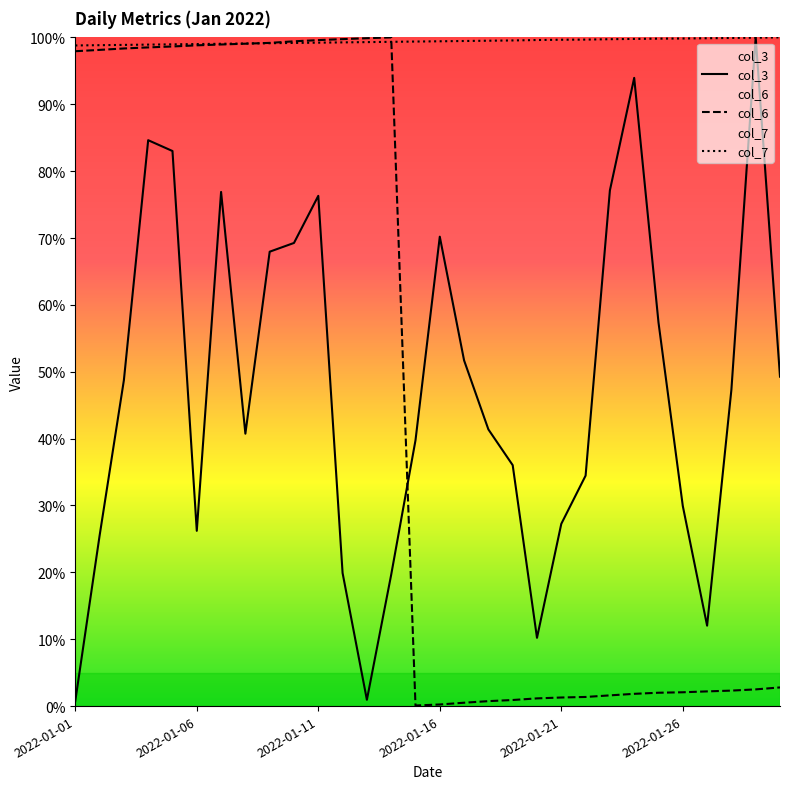

What is the sum of the col_3 values at 7 and 6?

1.2